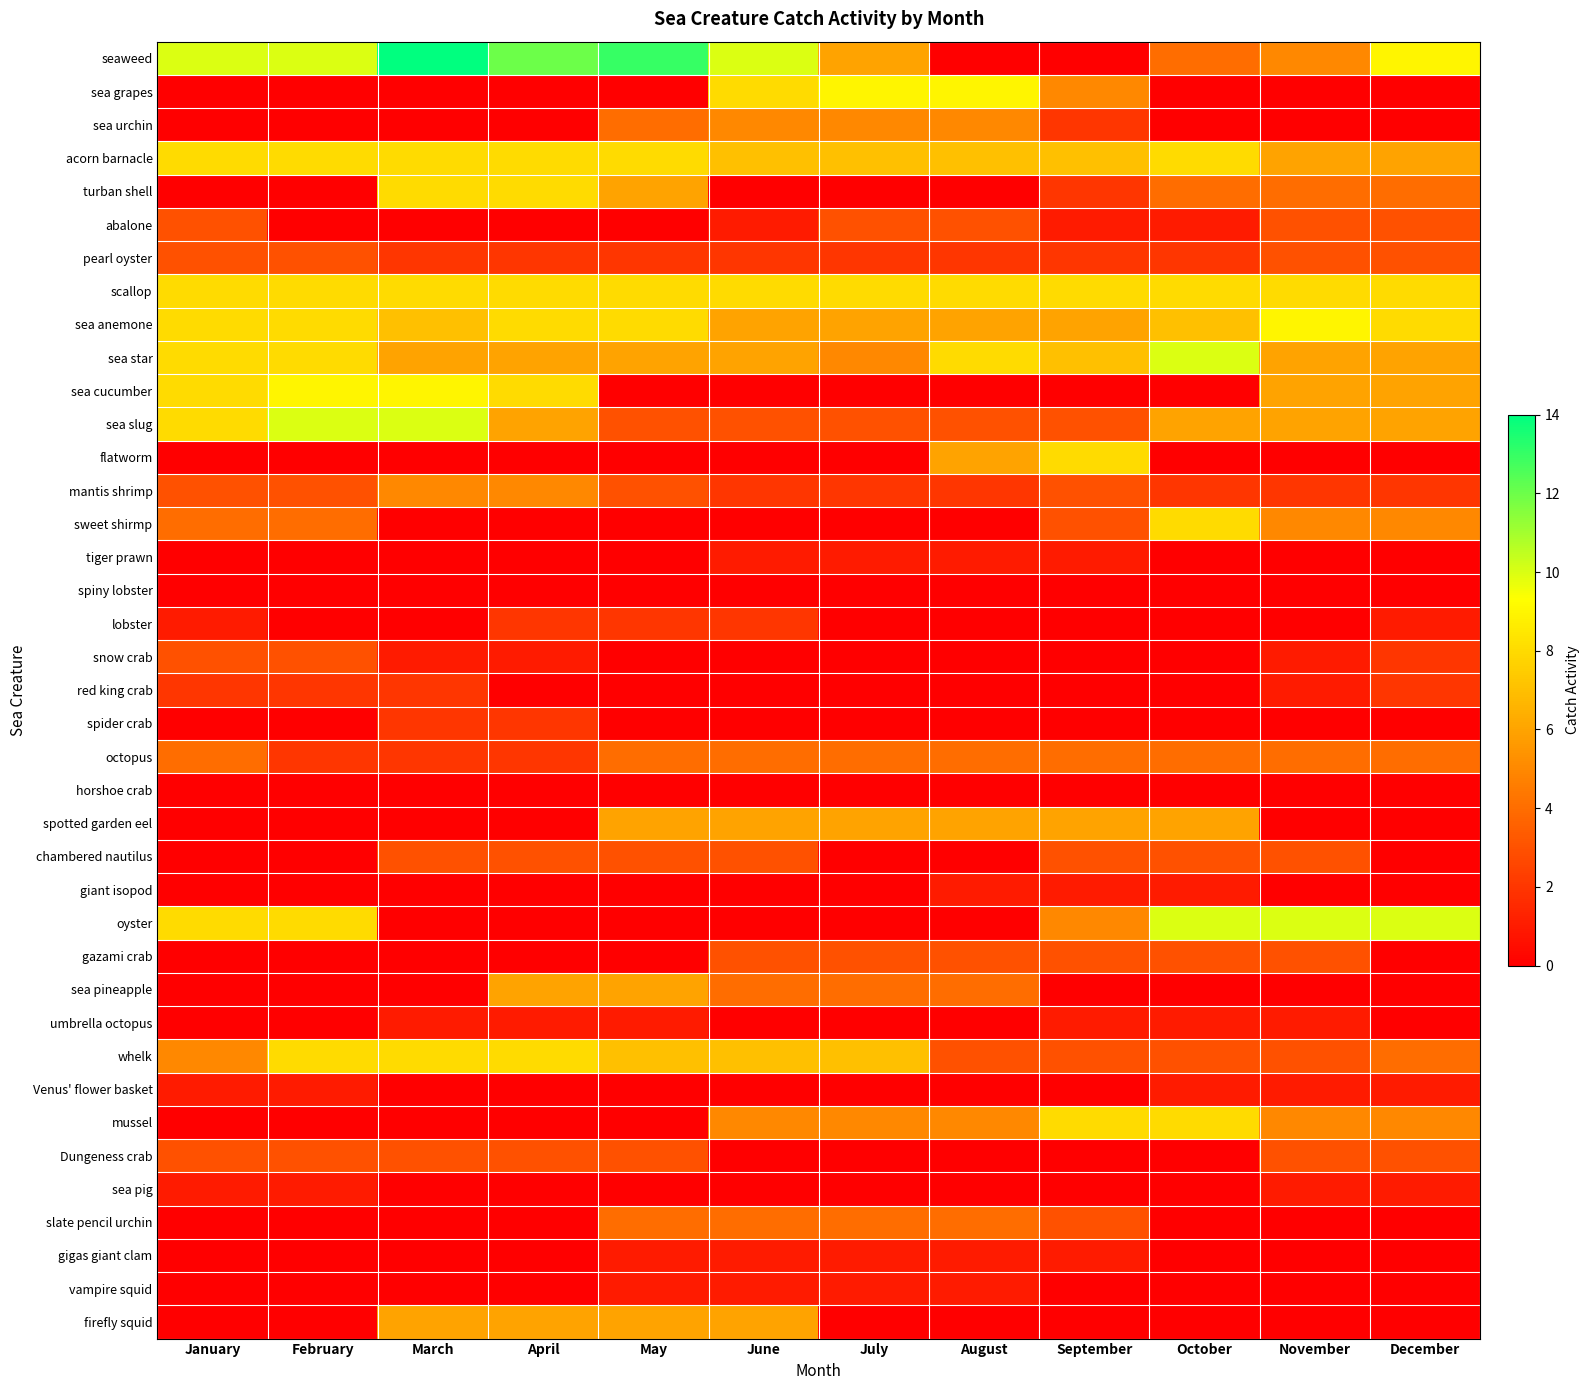

Between February and April, which is larger?

April